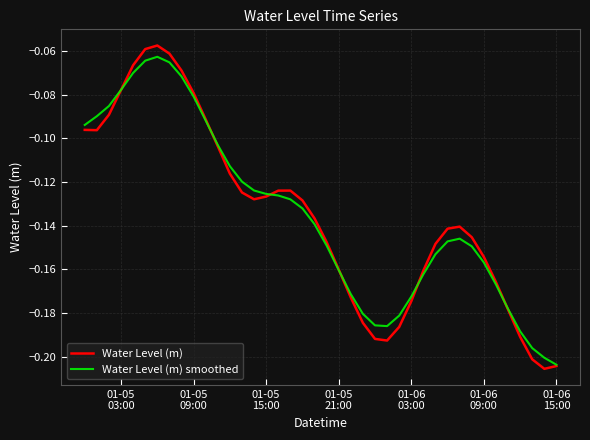

In Water Level (m), how many points are higher than both neighbors (excluding endpoints)?

3